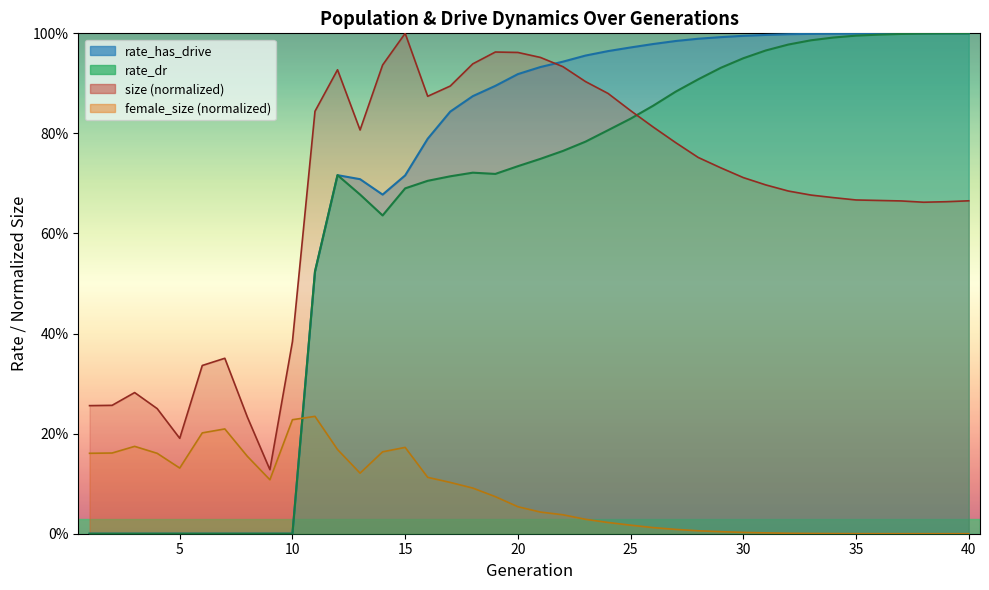

What is the greatest value displayed?

1.0